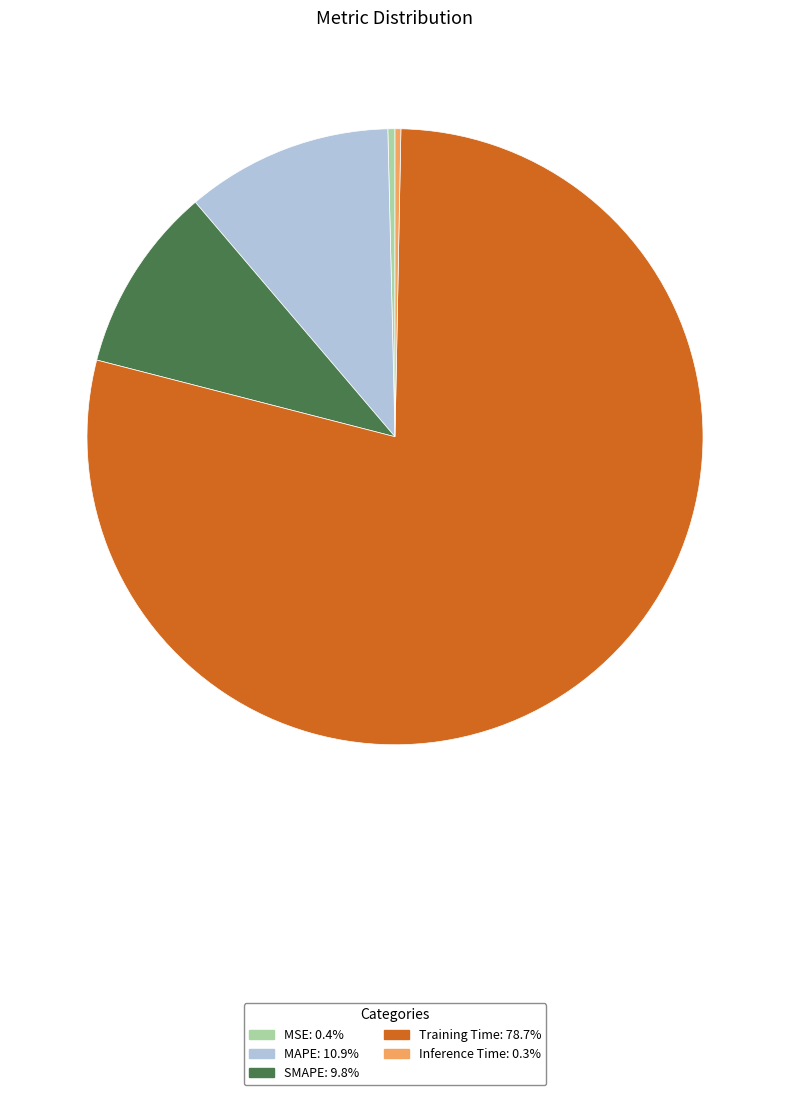

How many segments does this pie chart have?

5